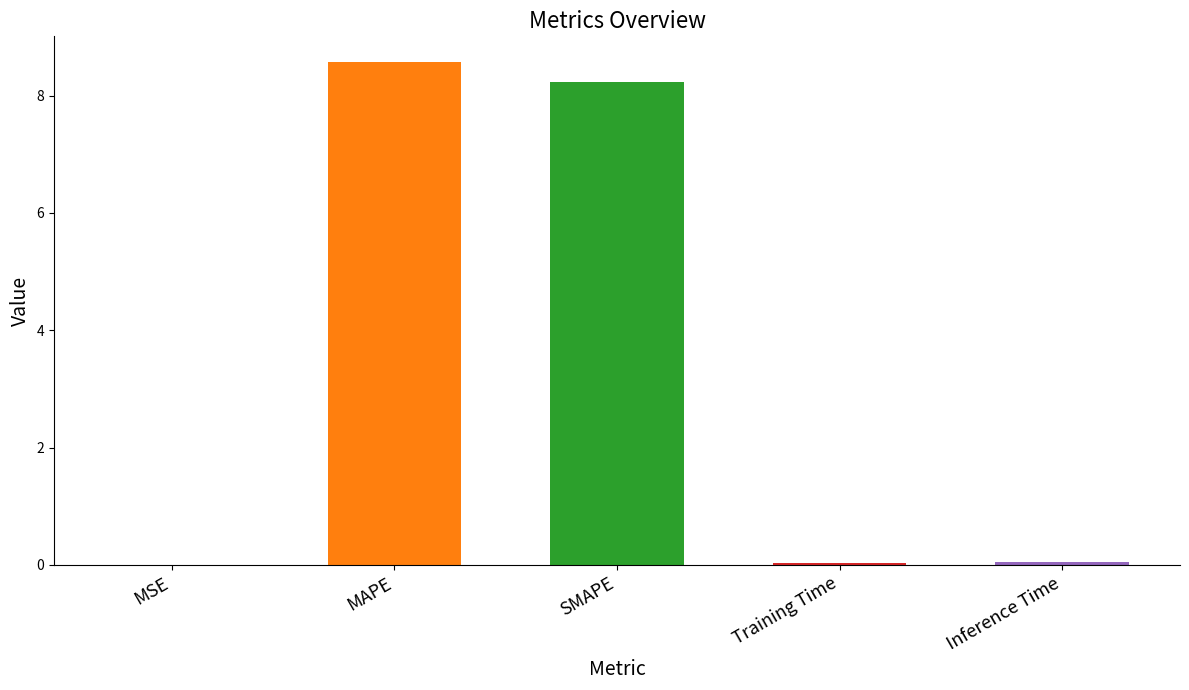

True or false: the data shows 8.2 at SMAPE.

True